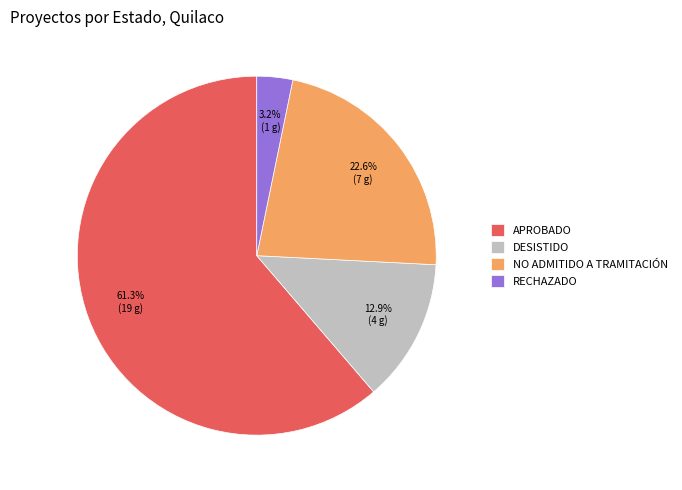

What percentage is NOT represented by RECHAZADO?

96.8%